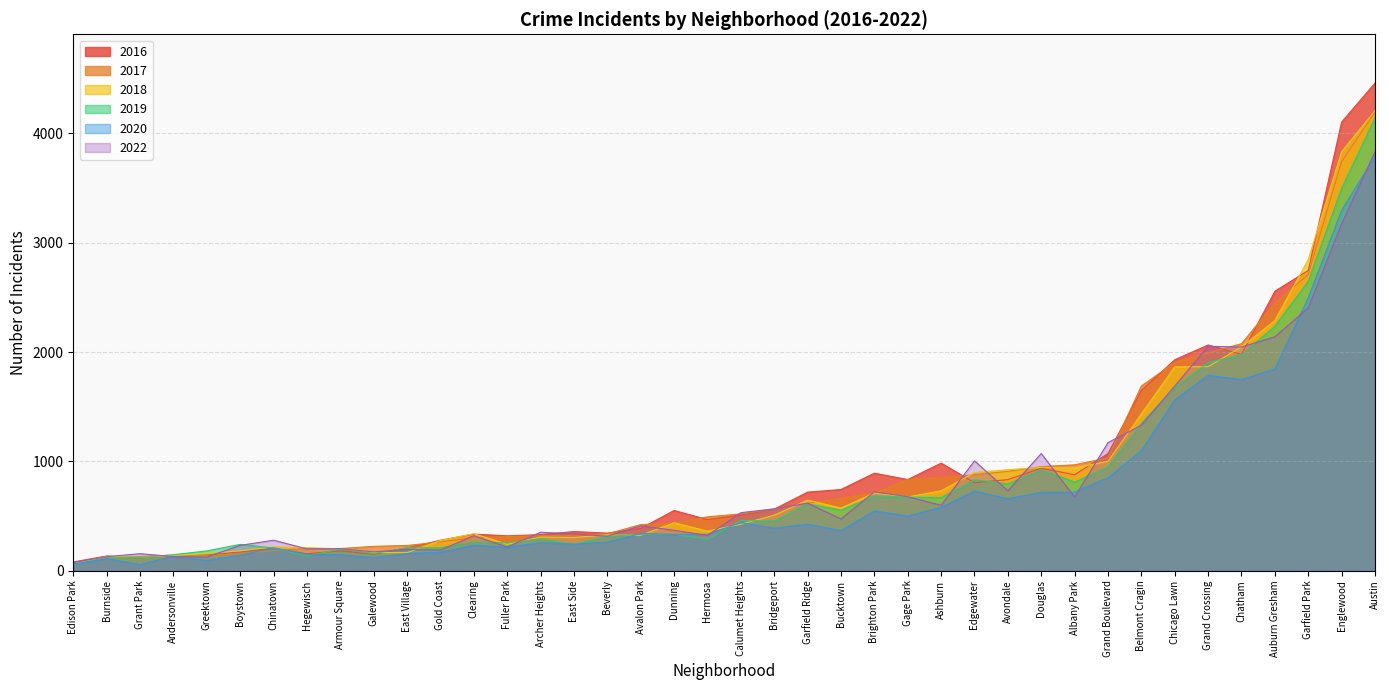

Reading left to right, what are all the values shown in this chart?

2017: Albany Park=969	Andersonville=138	Archer Heights=320	Armour Square=203	Ashburn=853	Auburn Gresham=2449	Austin=4194	Avalon Park=422	Avondale=909	Belmont Cragin=1690	Beverly=337	Boystown=156	Bridgeport=565	Brighton Park=713	Bucktown=664	Burnside=123	Calumet Heights=520	Chatham=2077	Chicago Lawn=1905	Chinatown=185	Clearing=303	Douglas=952	Dunning=435	East Side=325	East Village=231	Edgewater=878	Edison Park=72	Englewood=3743	Fuller Park=312	Gage Park=834	Galewood=223	Garfield Park=2710	Garfield Ridge=618	Gold Coast=263	Grand Boulevard=1032	Grand Crossing=1992	Grant Park=131	Greektown=139	Hegewisch=202	Hermosa=493
2022: Albany Park=674	Andersonville=129	Archer Heights=352	Armour Square=202	Ashburn=599	Auburn Gresham=2140	Austin=3832	Avalon Park=410	Avondale=731	Belmont Cragin=1331	Beverly=316	Boystown=232	Bridgeport=566	Brighton Park=721	Bucktown=474	Burnside=128	Calumet Heights=531	Chatham=2046	Chicago Lawn=1689	Chinatown=279	Clearing=320	Douglas=1072	Dunning=370	East Side=336	East Village=194	Edgewater=1005	Edison Park=76	Englewood=3175	Fuller Park=217	Gage Park=677	Galewood=172	Garfield Park=2405	Garfield Ridge=618	Gold Coast=190	Grand Boulevard=1172	Grand Crossing=2053	Grant Park=156	Greektown=125	Hegewisch=200	Hermosa=323
2016: Albany Park=878	Andersonville=135	Archer Heights=330	Armour Square=182	Ashburn=984	Auburn Gresham=2557	Austin=4461	Avalon Park=387	Avondale=833	Belmont Cragin=1649	Beverly=344	Boystown=172	Bridgeport=563	Brighton Park=892	Bucktown=743	Burnside=135	Calumet Heights=509	Chatham=1979	Chicago Lawn=1930	Chinatown=207	Clearing=335	Douglas=938	Dunning=551	East Side=358	East Village=208	Edgewater=806	Edison Park=80	Englewood=4104	Fuller Park=319	Gage Park=834	Galewood=151	Garfield Park=2747	Garfield Ridge=719	Gold Coast=279	Grand Boulevard=1072	Grand Crossing=2065	Grant Park=121	Greektown=143	Hegewisch=155	Hermosa=468
2018: Albany Park=939	Andersonville=139	Archer Heights=308	Armour Square=200	Ashburn=731	Auburn Gresham=2289	Austin=4209	Avalon Park=324	Avondale=924	Belmont Cragin=1434	Beverly=327	Boystown=182	Bridgeport=508	Brighton Park=710	Bucktown=573	Burnside=130	Calumet Heights=426	Chatham=2047	Chicago Lawn=1865	Chinatown=219	Clearing=339	Douglas=945	Dunning=439	East Side=305	East Village=165	Edgewater=898	Edison Park=60	Englewood=3834	Fuller Park=242	Gage Park=675	Galewood=168	Garfield Park=2846	Garfield Ridge=646	Gold Coast=276	Grand Boulevard=1001	Grand Crossing=1867	Grant Park=123	Greektown=158	Hegewisch=211	Hermosa=362
2019: Albany Park=810	Andersonville=147	Archer Heights=292	Armour Square=198	Ashburn=668	Auburn Gresham=2235	Austin=4141	Avalon Park=333	Avondale=794	Belmont Cragin=1348	Beverly=314	Boystown=241	Bridgeport=455	Brighton Park=684	Bucktown=554	Burnside=117	Calumet Heights=460	Chatham=1976	Chicago Lawn=1677	Chinatown=208	Clearing=265	Douglas=924	Dunning=334	East Side=241	East Village=210	Edgewater=833	Edison Park=59	Englewood=3498	Fuller Park=255	Gage Park=674	Galewood=157	Garfield Park=2648	Garfield Ridge=612	Gold Coast=210	Grand Boulevard=952	Grand Crossing=1904	Grant Park=122	Greektown=181	Hegewisch=134	Hermosa=288
2020: Albany Park=719	Andersonville=132	Archer Heights=256	Armour Square=146	Ashburn=580	Auburn Gresham=1847	Austin=3791	Avalon Park=340	Avondale=659	Belmont Cragin=1097	Beverly=262	Boystown=143	Bridgeport=389	Brighton Park=547	Bucktown=366	Burnside=110	Calumet Heights=440	Chatham=1748	Chicago Lawn=1562	Chinatown=207	Clearing=233	Douglas=717	Dunning=332	East Side=243	East Village=158	Edgewater=728	Edison Park=62	Englewood=3296	Fuller Park=215	Gage Park=500	Galewood=120	Garfield Park=2496	Garfield Ridge=426	Gold Coast=168	Grand Boulevard=850	Grand Crossing=1787	Grant Park=56	Greektown=94	Hegewisch=149	Hermosa=333